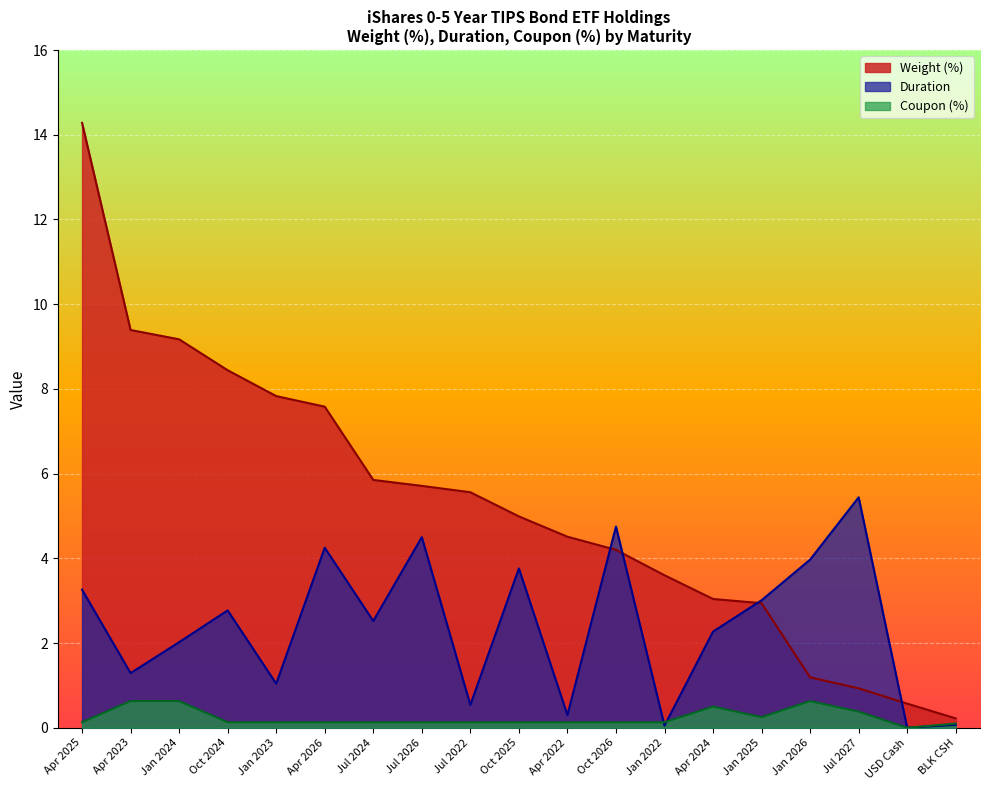

What are all the series names shown in the legend?

Weight (%), Duration, Coupon (%)